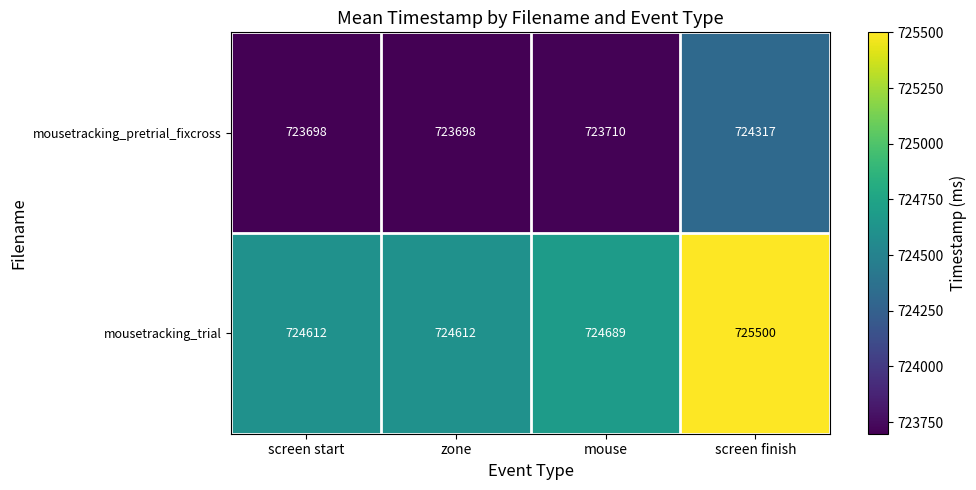

Reading left to right, transcribe all the data shown in this chart.

mousetracking_pretrial_fixcross: screen start=723698	zone=723698	mouse=723710	screen finish=724317
mousetracking_trial: screen start=724612	zone=724612	mouse=724689	screen finish=725500